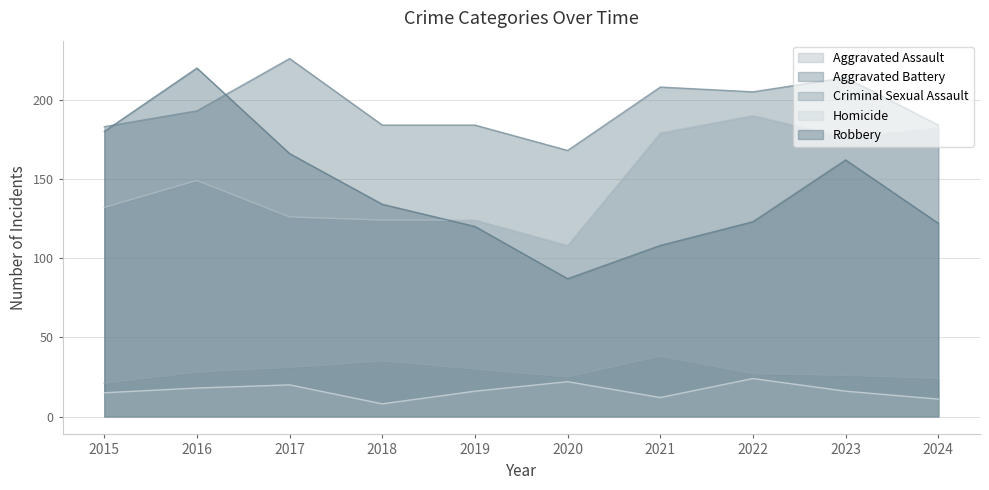

What is the total value across all series at 2023?

594